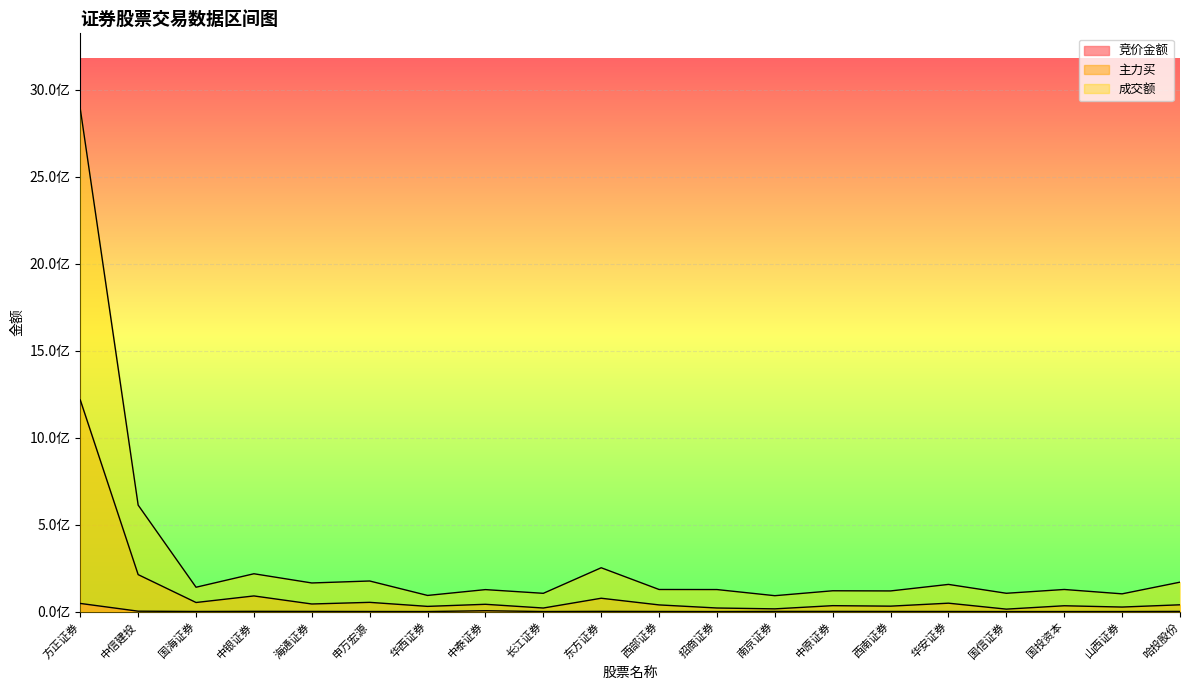

What is the minimum value shown in the chart?

395784